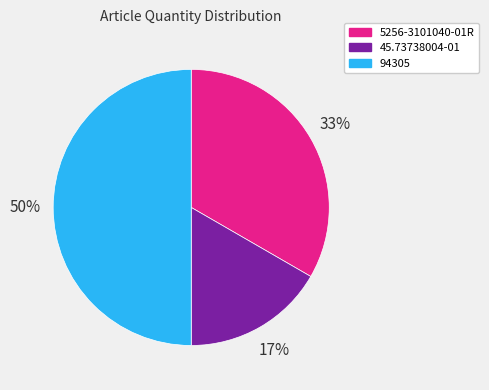

Which category has the biggest portion of the pie?

94305